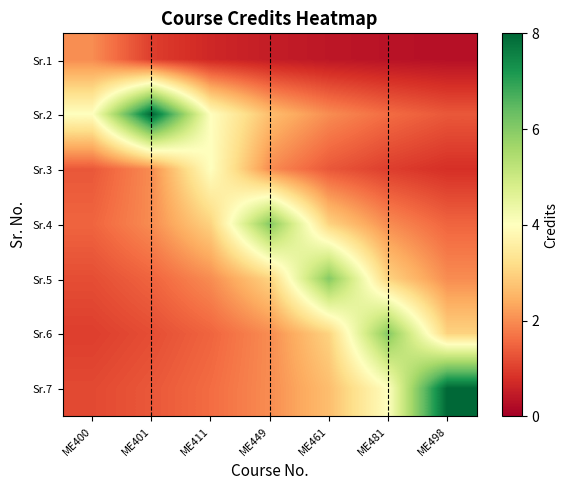

Reading left to right, transcribe all the data shown in this chart.

Sr.1: ME400=2.0	ME401=1.0	ME411=0.7	ME449=0.5	ME461=0.4	ME481=0.3	ME498=0.3
Sr.2: ME400=4.0	ME401=8.0	ME411=4.0	ME449=2.7	ME461=2.0	ME481=1.6	ME498=1.3
Sr.3: ME400=1.3	ME401=2.0	ME411=4.0	ME449=2.0	ME461=1.3	ME481=1.0	ME498=0.8
Sr.4: ME400=1.5	ME401=2.0	ME411=3.0	ME449=6.0	ME461=3.0	ME481=2.0	ME498=1.5
Sr.5: ME400=1.2	ME401=1.5	ME411=2.0	ME449=3.0	ME461=6.0	ME481=3.0	ME498=2.0
Sr.6: ME400=1.0	ME401=1.2	ME411=1.5	ME449=2.0	ME461=3.0	ME481=6.0	ME498=3.0
Sr.7: ME400=1.1	ME401=1.3	ME411=1.6	ME449=2.0	ME461=2.7	ME481=4.0	ME498=8.0